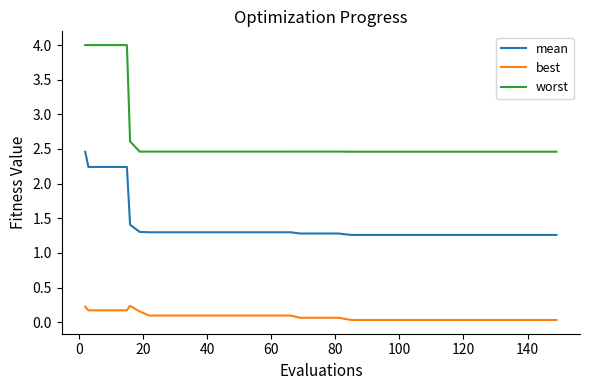

Which series has the largest range (max minus min)?

worst